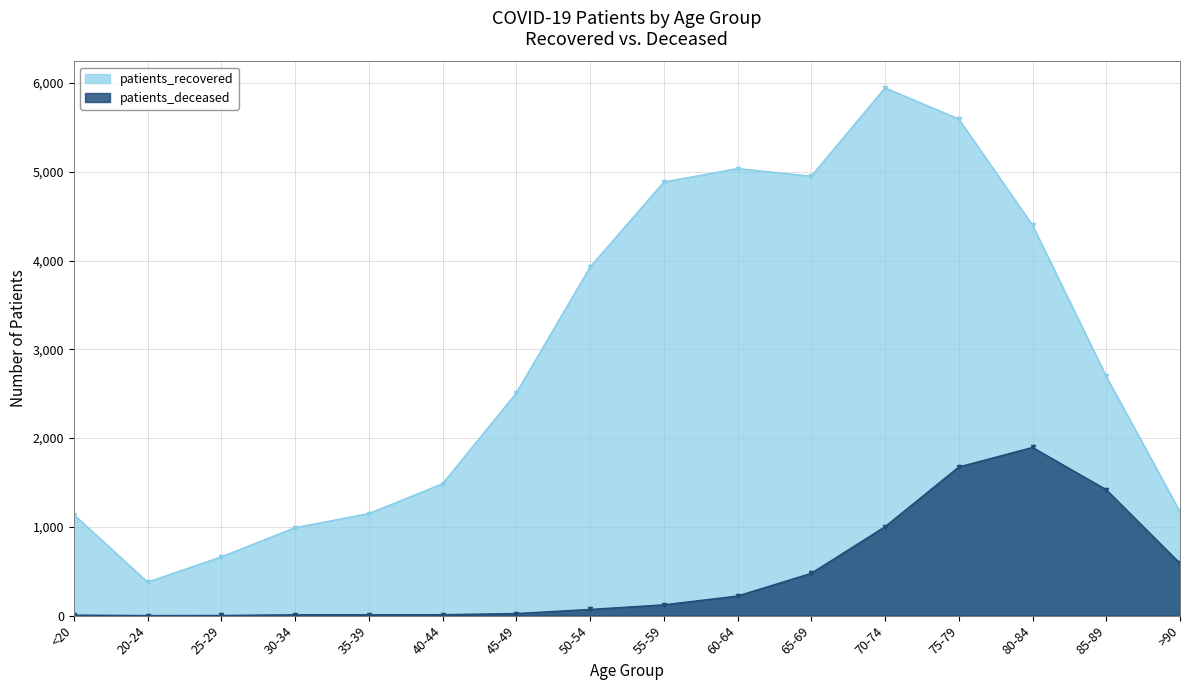

The value of patients_recovered at 75-79 is 5595. True or false?

True